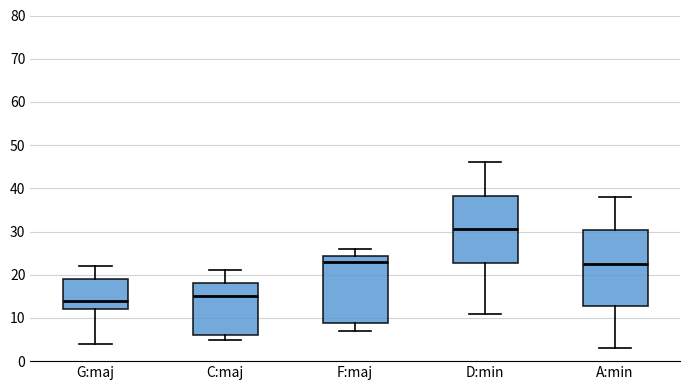

Reading left to right, read every box against the y-axis: the position of its median line, the range the box covers, and the ends of its whiskers. The values are not printed on the chart, so give them approximately, as read against the axis.

G:maj: median 14, box 12 to 19, whiskers 4 to 22
C:maj: median 15, box 6 to 18, whiskers 5 to 21
F:maj: median 23, box 9 to 24, whiskers 7 to 26
D:min: median 31, box 23 to 38, whiskers 11 to 46
A:min: median 23, box 13 to 30, whiskers 3 to 38